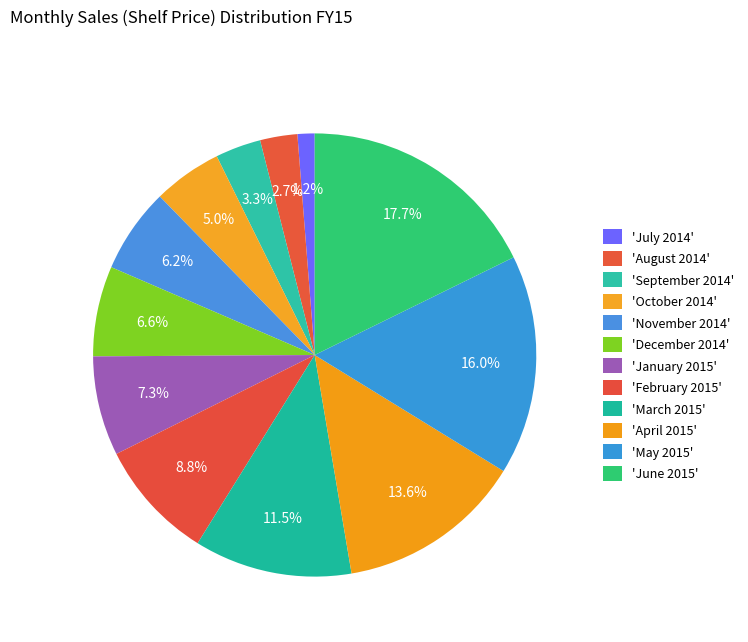

How many segments does this pie chart have?

12